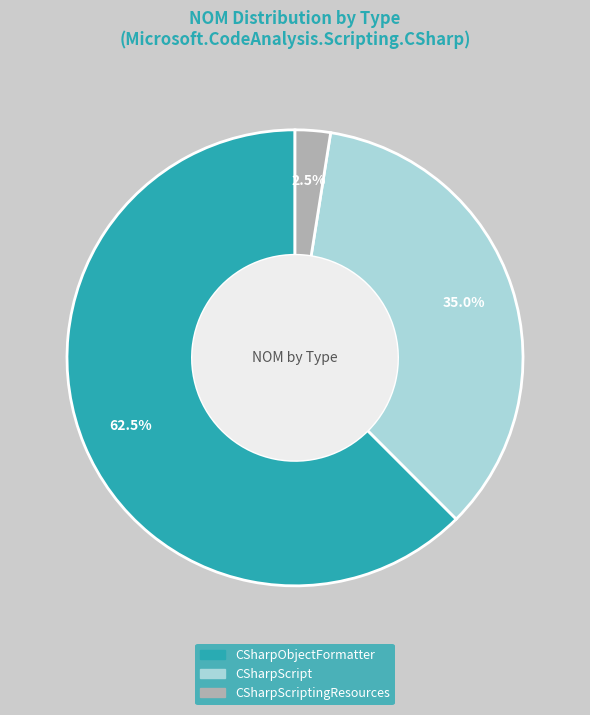

Which category has the smallest portion of the pie?

CSharpScriptingResources